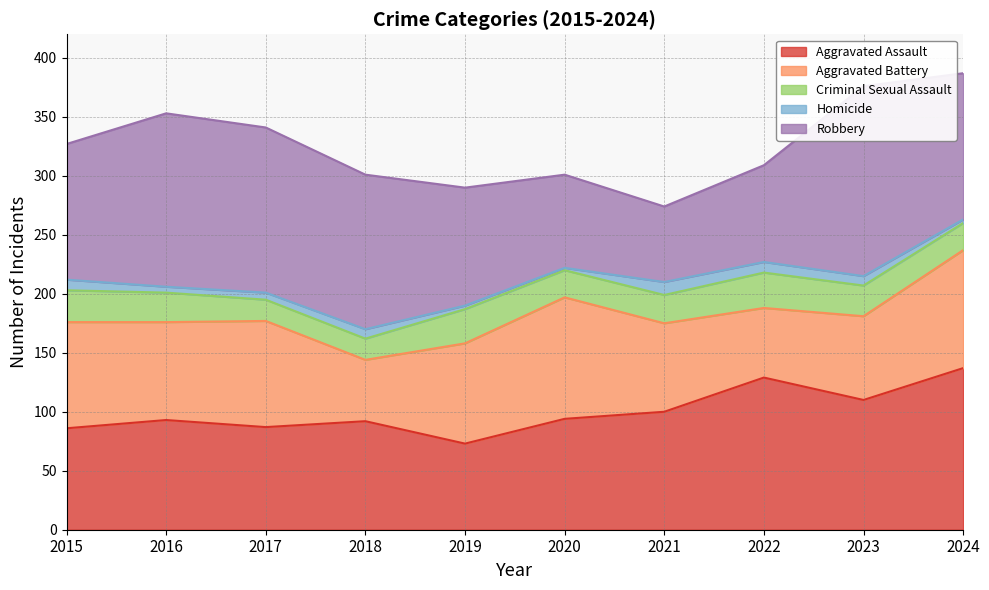

How many distinct data groups are displayed?

5